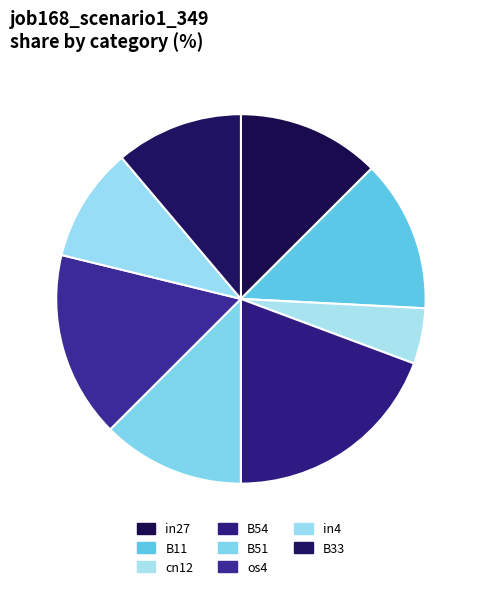

Does any single category account for the majority?

No